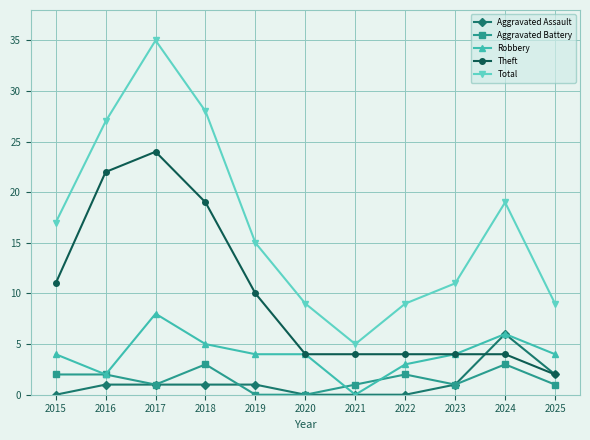

How many data points does each series have?

11